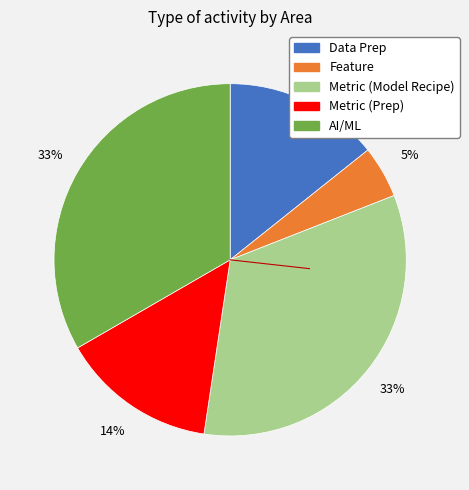

To the nearest percent, what is the difference between the AI/ML and Data Prep slice percentages?

19%